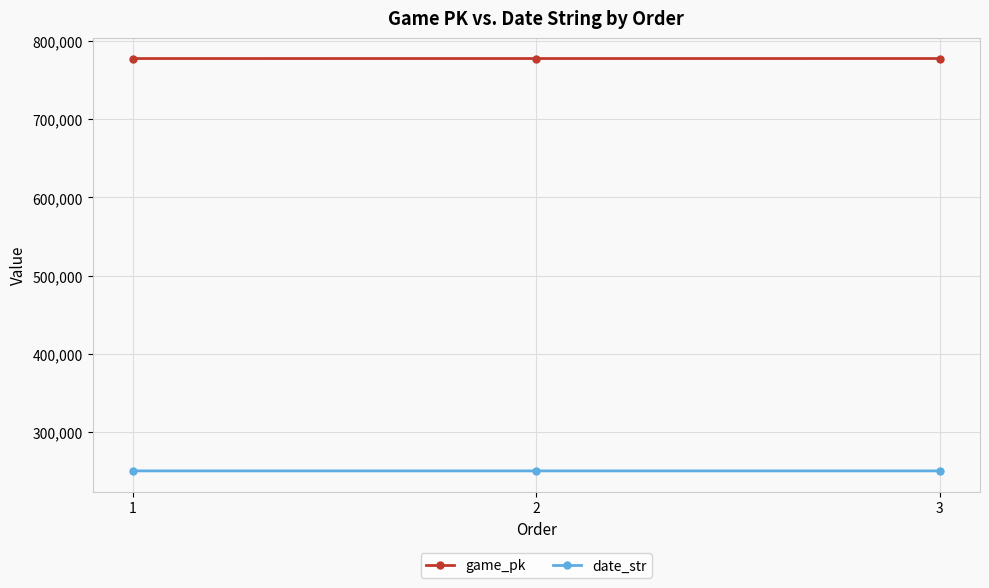

Count the date_str values in the range 250702 to 250703.

3